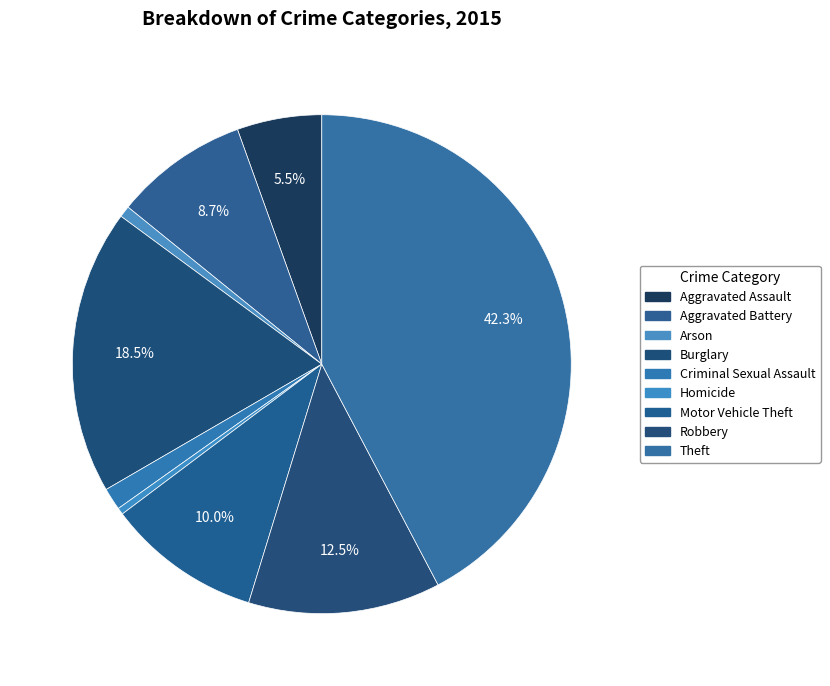

Is it true that Aggravated Battery is 9% of the pie?

True